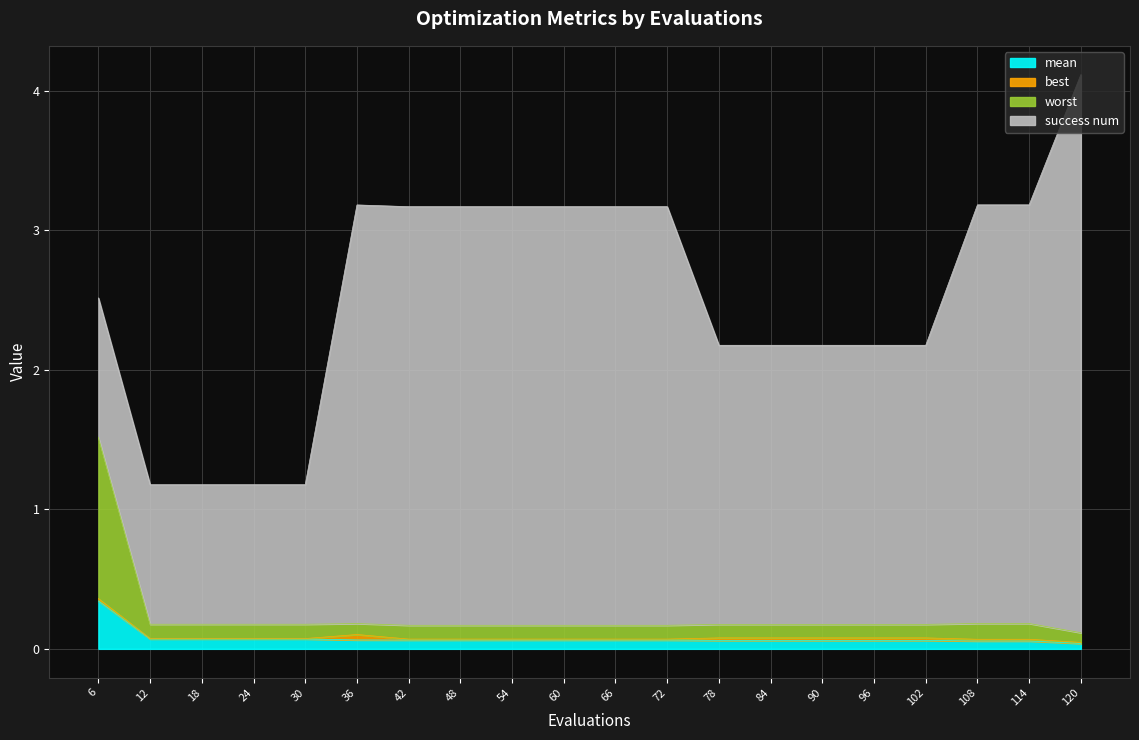

What is the sum of all mean values?

1.5